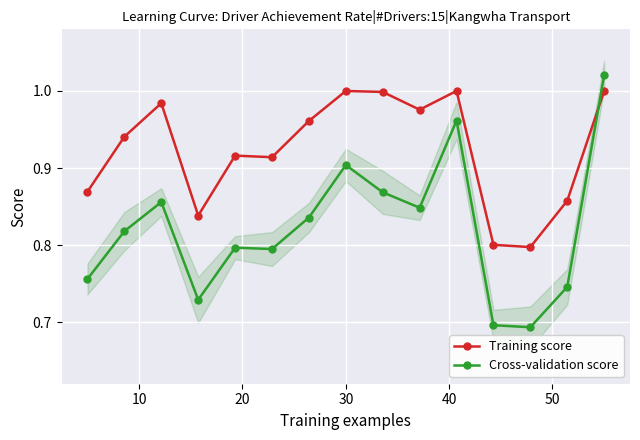

How many times do Cross-validation score and Training score cross each other?

1